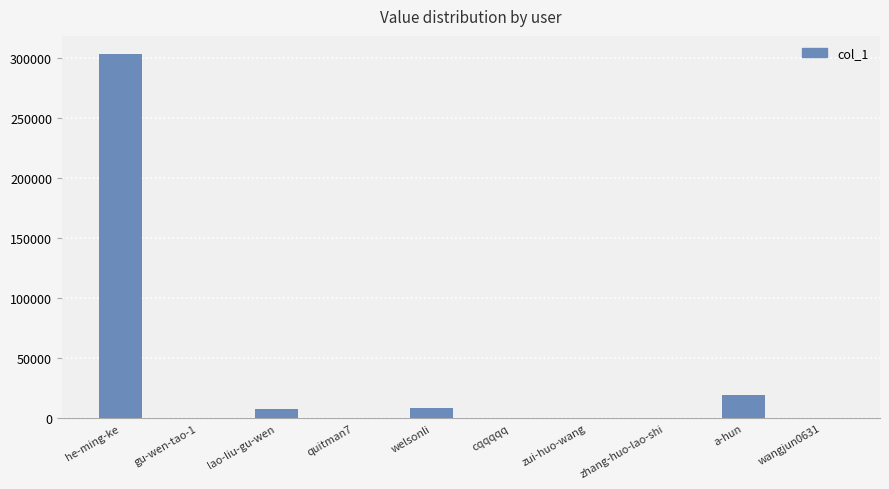

The value at lao-liu-gu-wen is 7571. True or false?

True